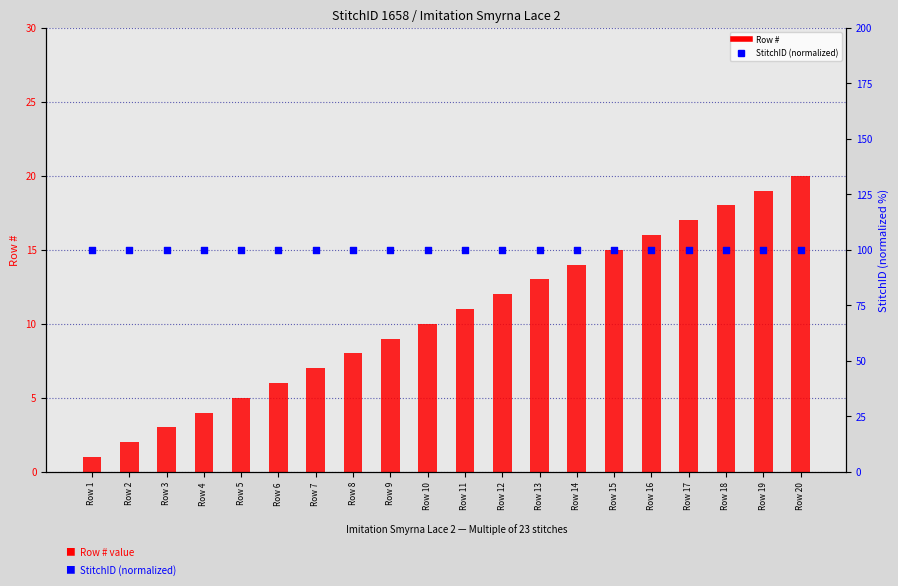

Which series has the widest spread of Y values?

Row #